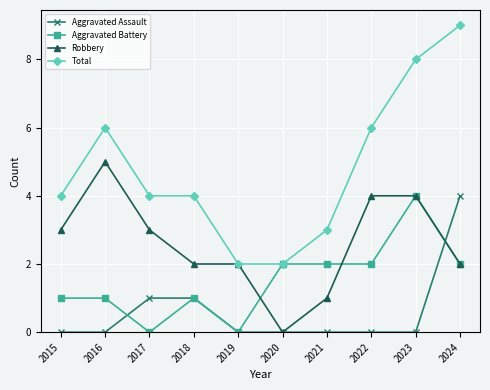

Where is the first local maximum for Total?

2016